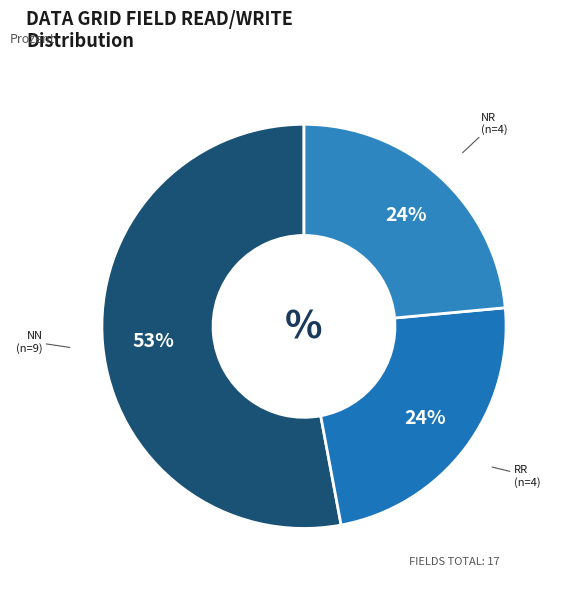

Does any single category account for the majority?

Yes